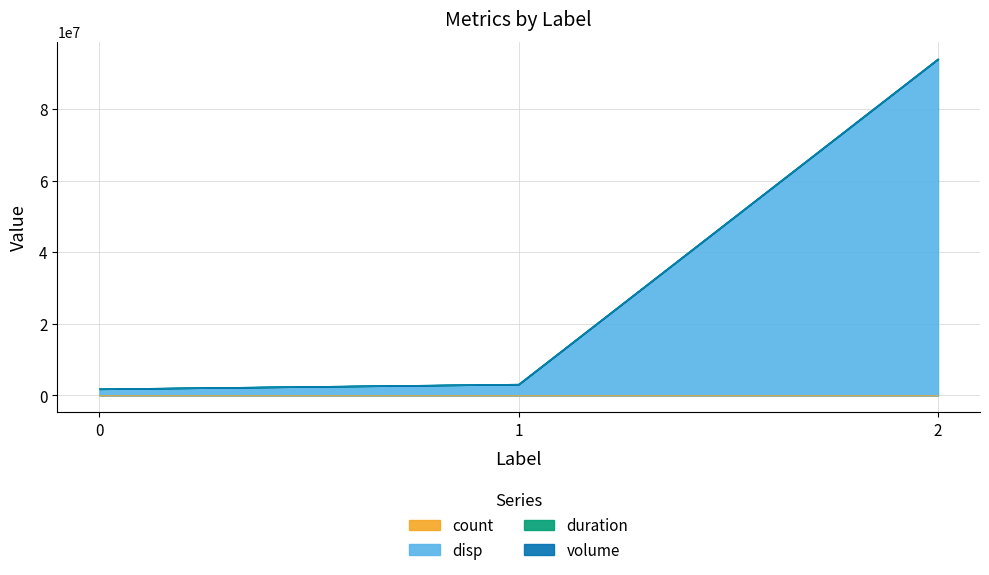

How many categories are shown in the chart?

3